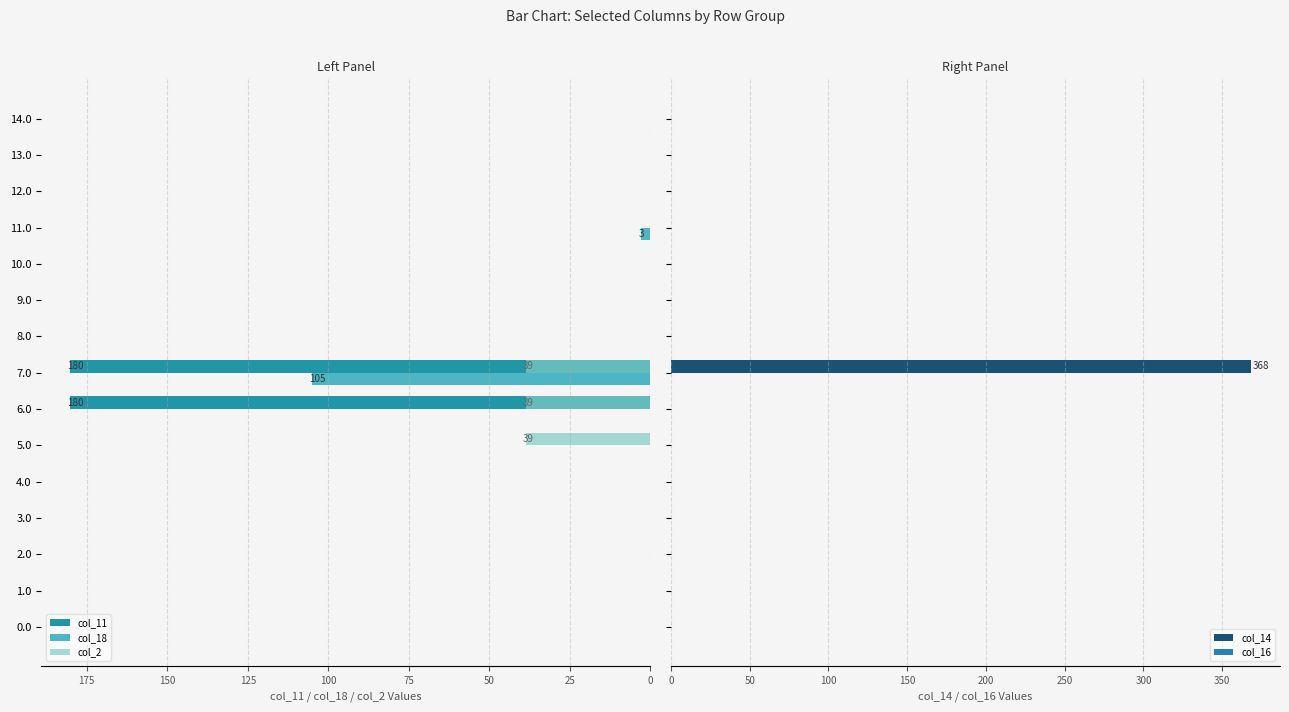

What is the value of the col_16 bar at the 14th from the left?

0.3